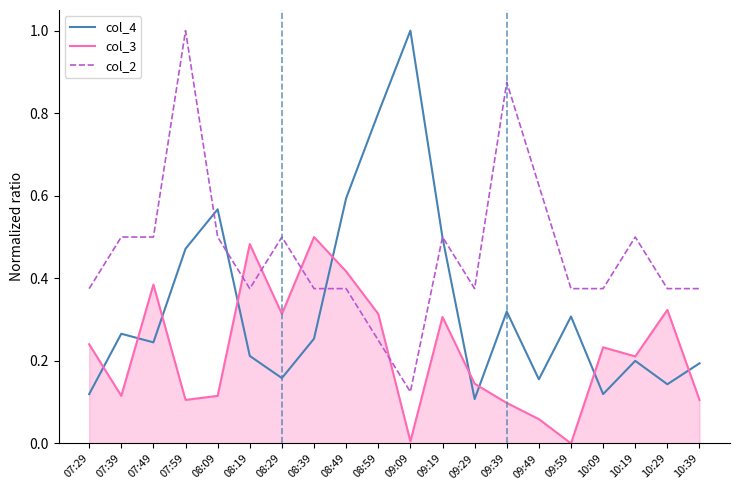

At which category does col_3 reach its first local valley?

07:39